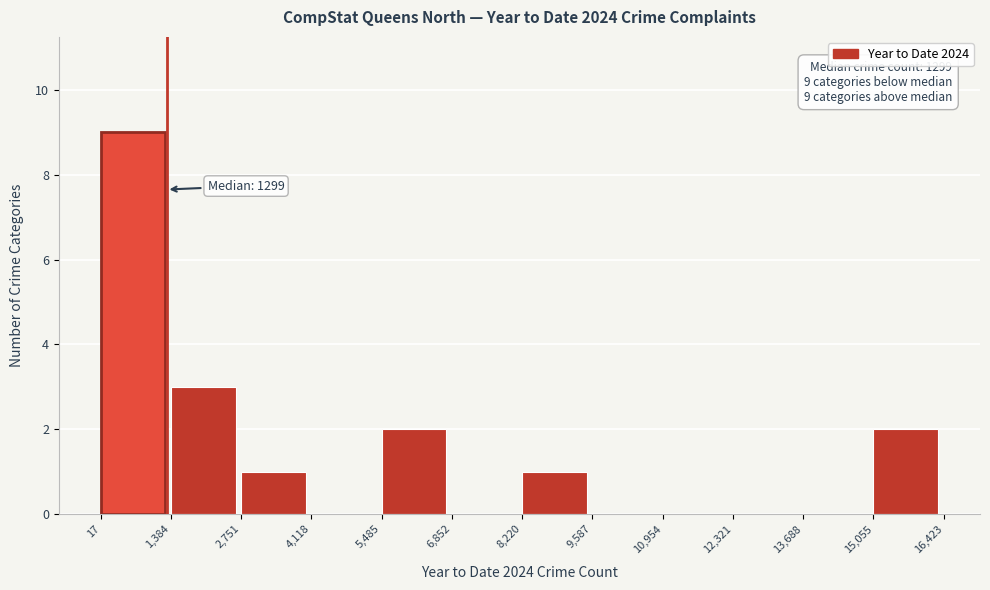

Over which range of the x-axis is the bar tallest?

17 to 1,384